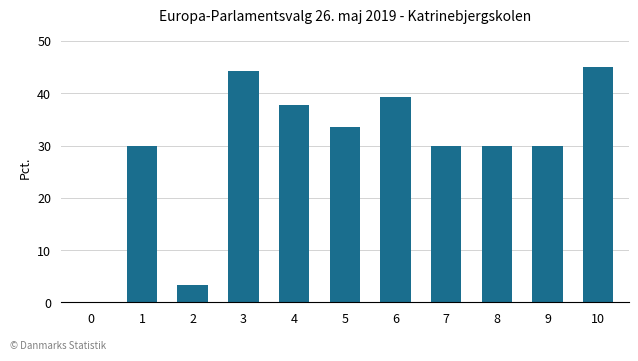

What is the sum of the values at 1 and 4?

67.7